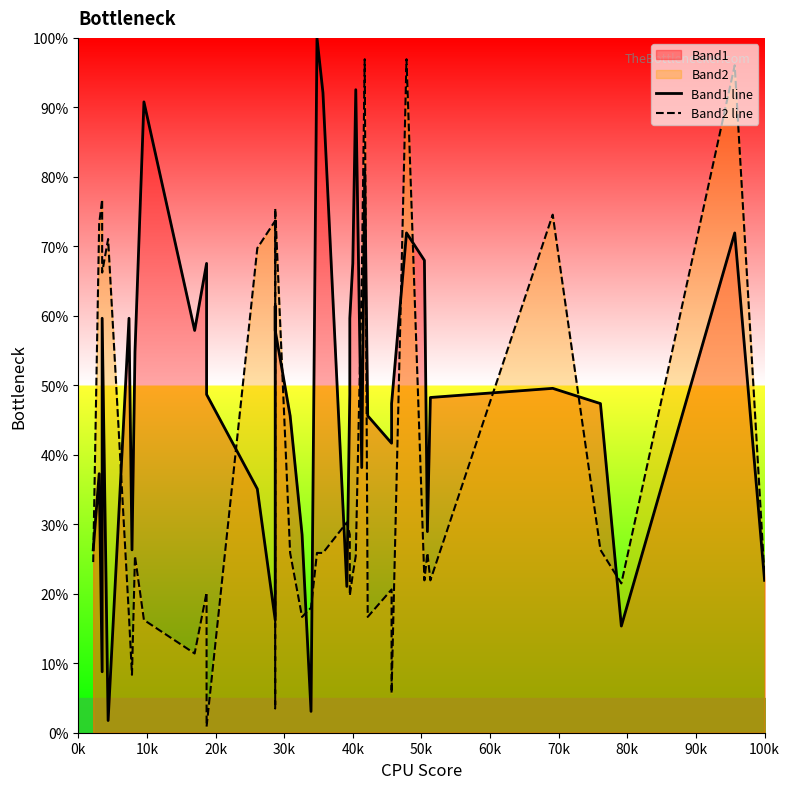

What is the difference between the maximum and second lowest values in the Band1 line series?

96.9